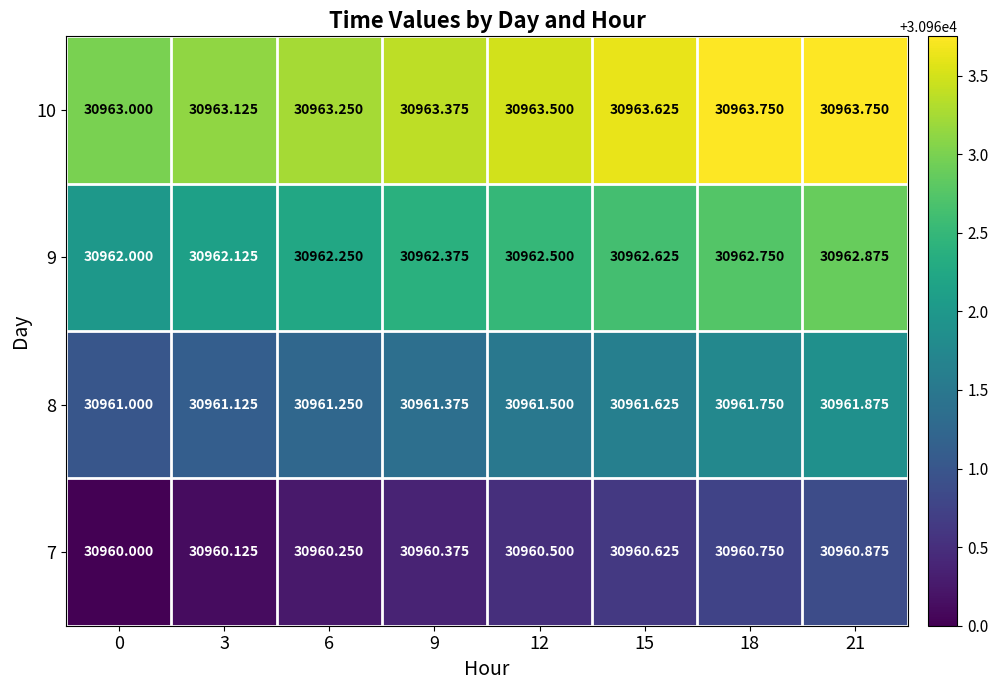

Is the value of 7 at 15 greater than the value of 9 at 12?

No